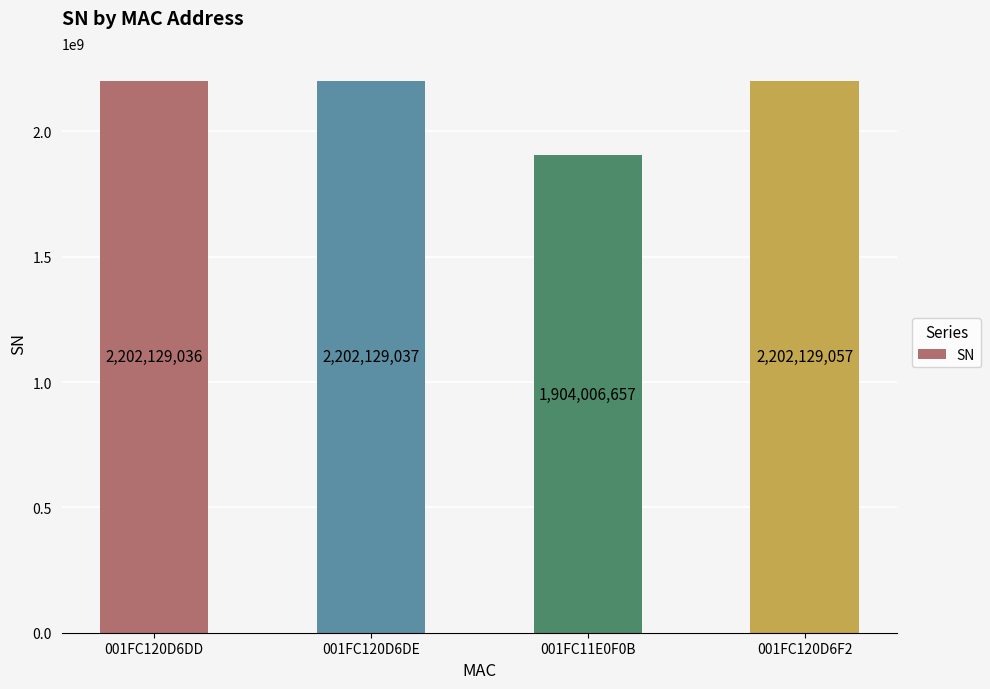

Which label corresponds to the smallest value in the chart?

001FC11E0F0B